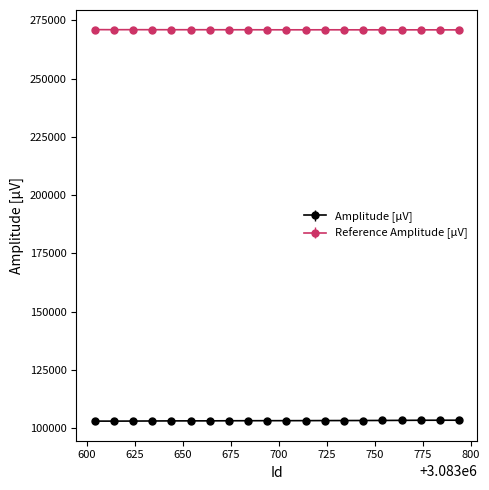

At how many categories does at least one series exceed 122507?

20